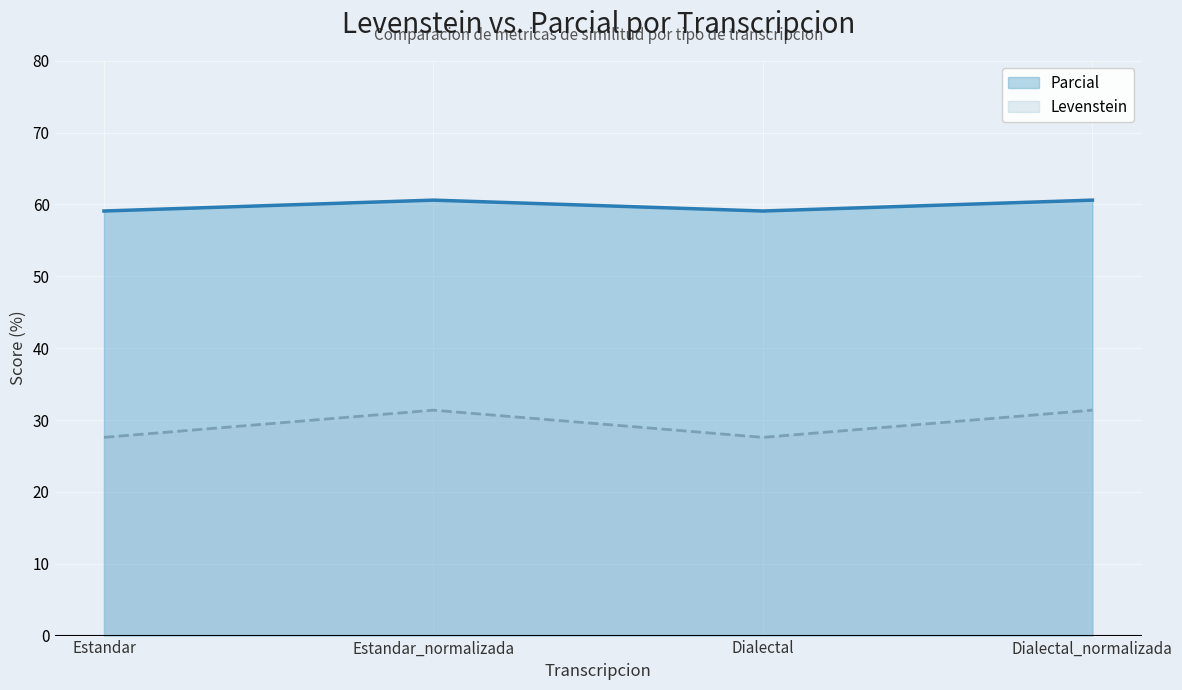

At which category does Parcial reach its first local peak?

Estandar_normalizada